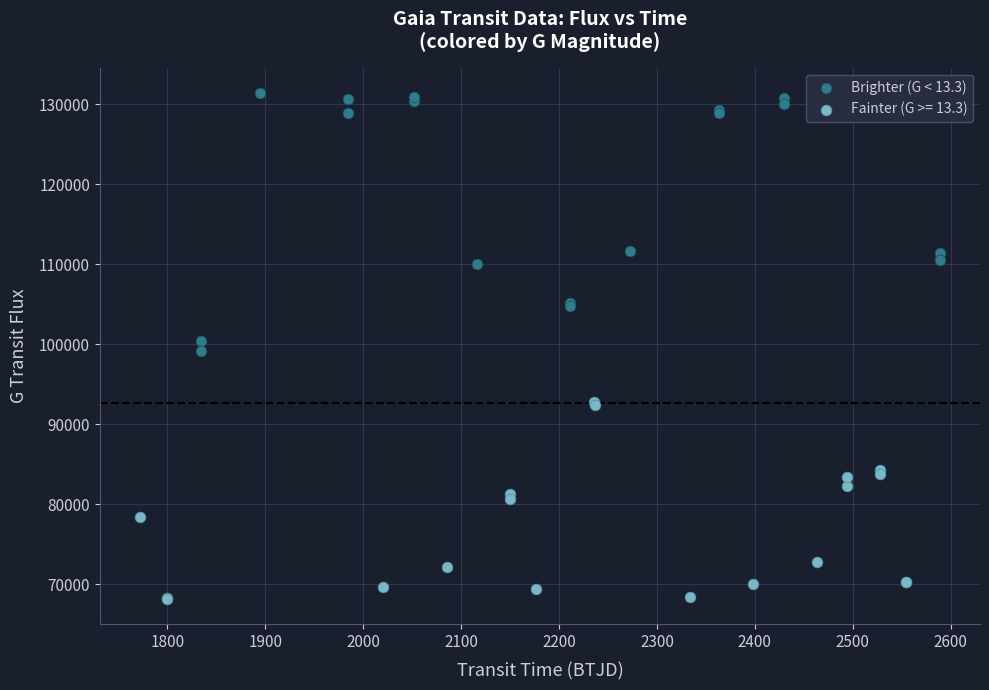

Which series contains the lowest Y value?

Fainter (G >= 13.3)